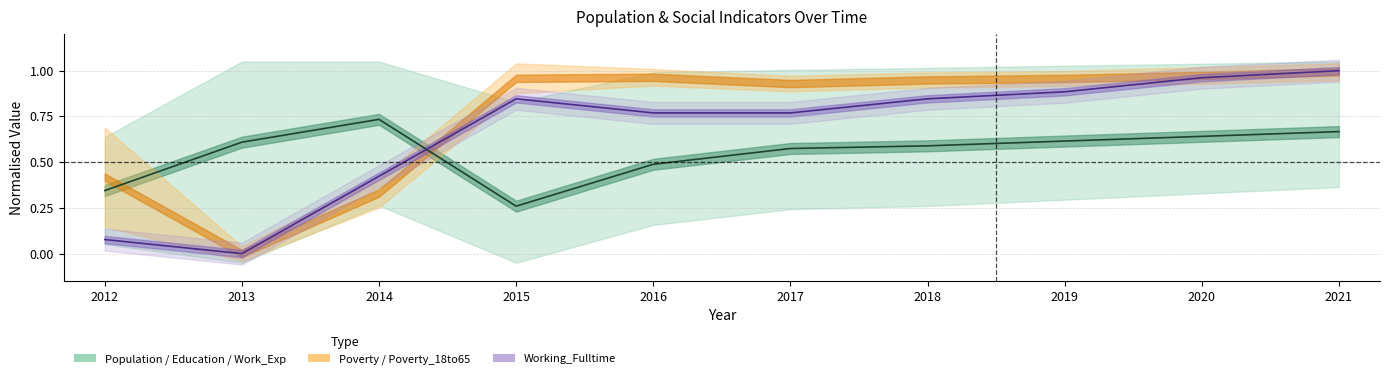

Reading left to right, extract all data points from this chart.

2012=0.3	2013=0.6	2014=0.7	2015=0.3	2016=0.5	2017=0.6	2018=0.6	2019=0.6	2020=0.6	2021=0.7